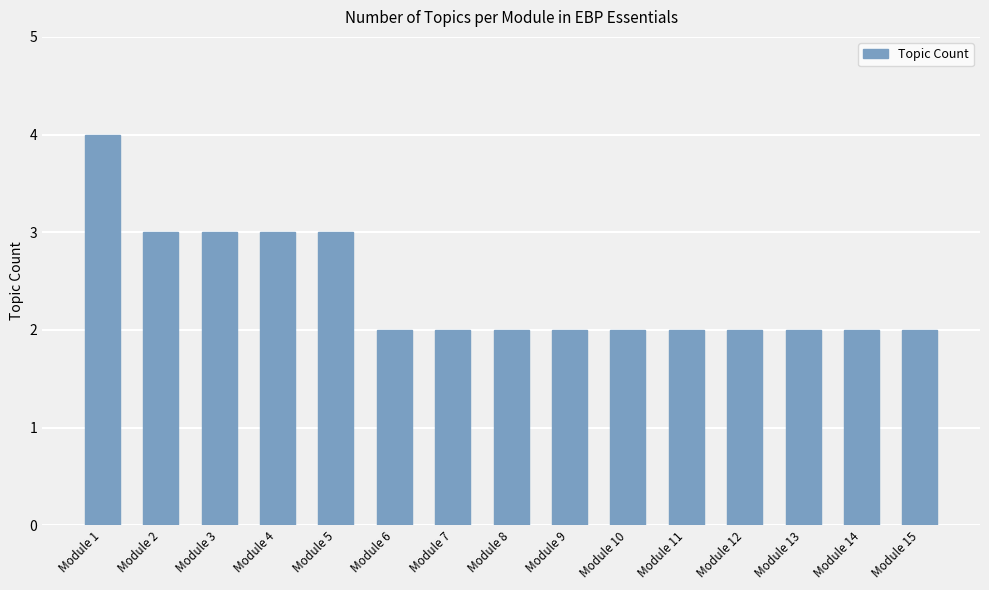

Which has a higher value, Module 3 or Module 15?

Module 3